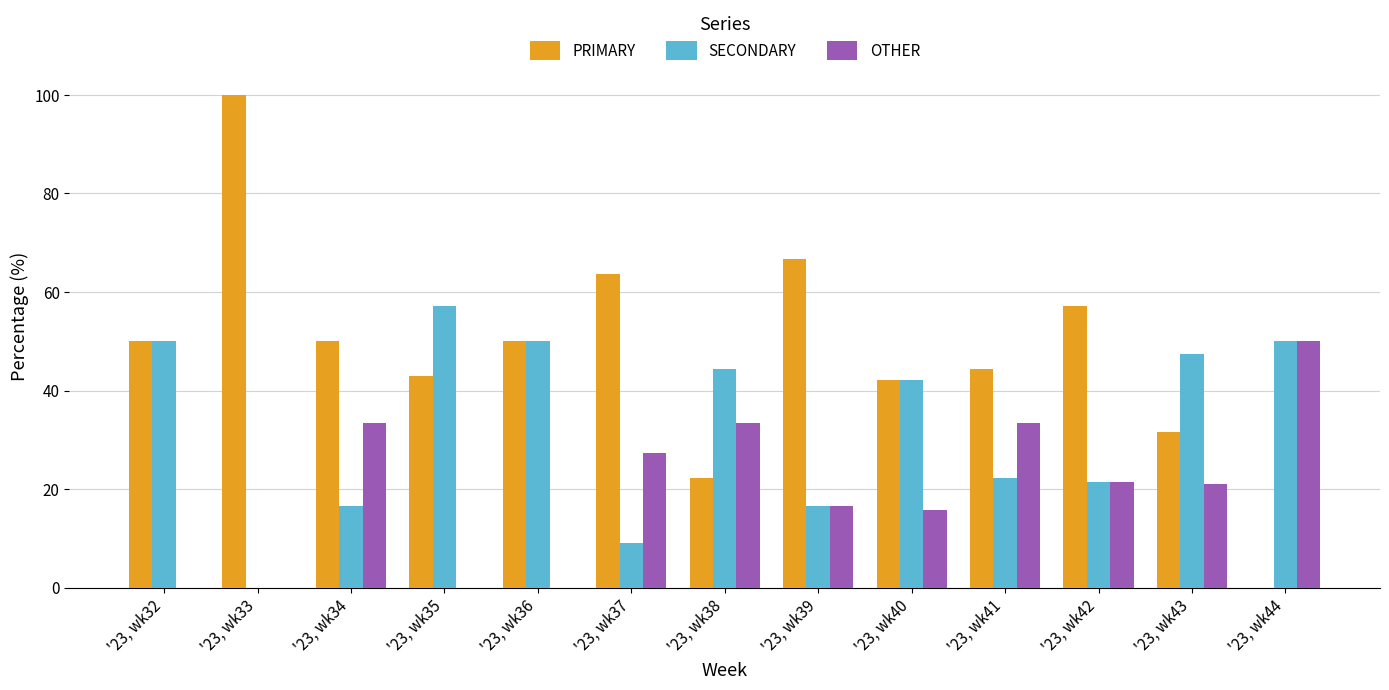

The OTHER series shows 21.4 at '23, wk42. True or false?

True